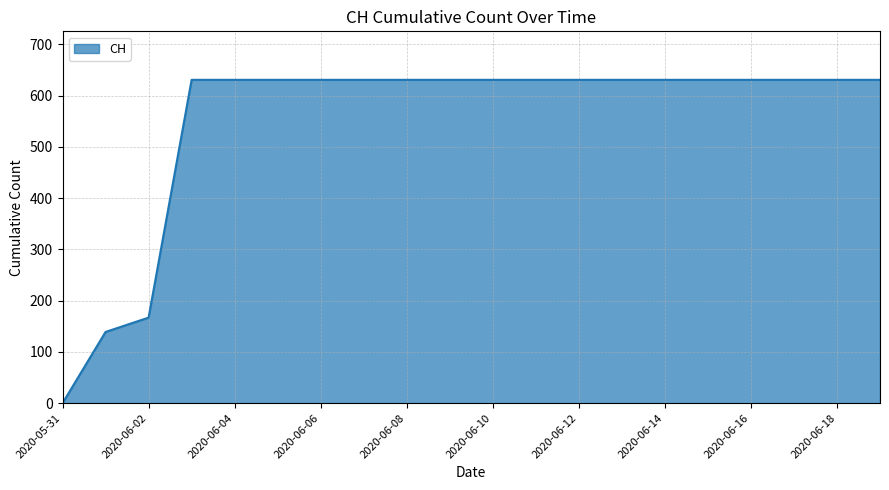

What is the greatest value displayed?

631